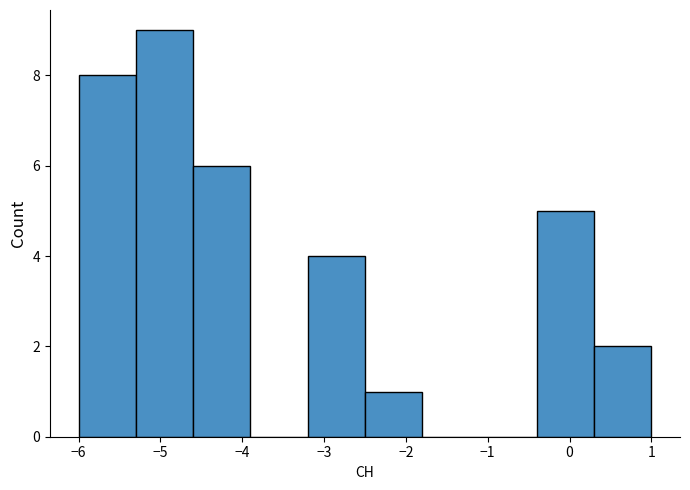

Which range on the x-axis has the tallest bar?

-5.3 to -4.6